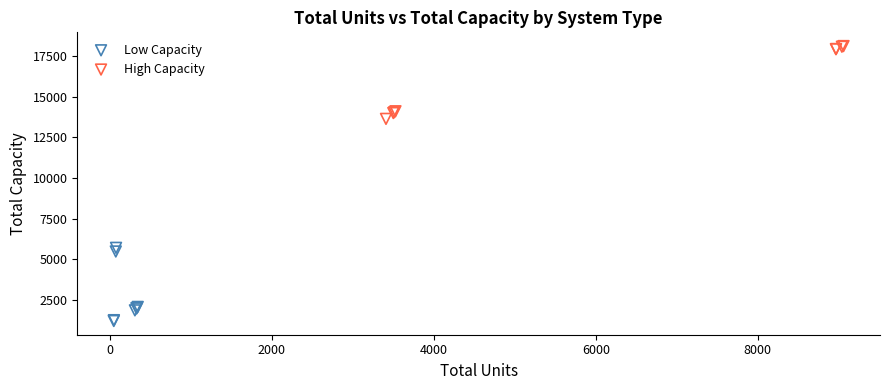

Which series contains the lowest Y value?

Low Capacity